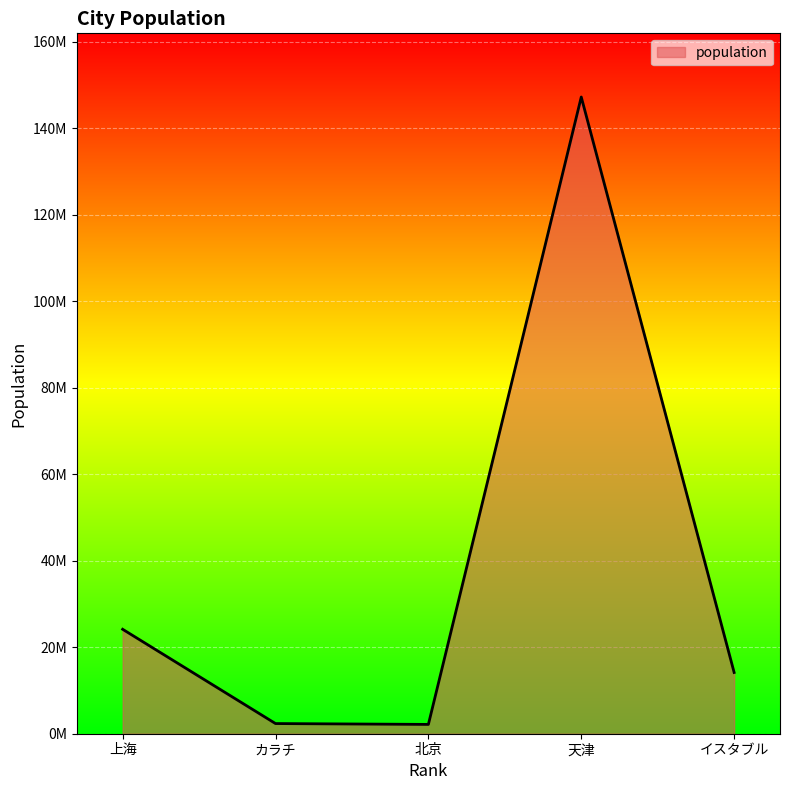

What is the maximum value shown in the chart?

147221000